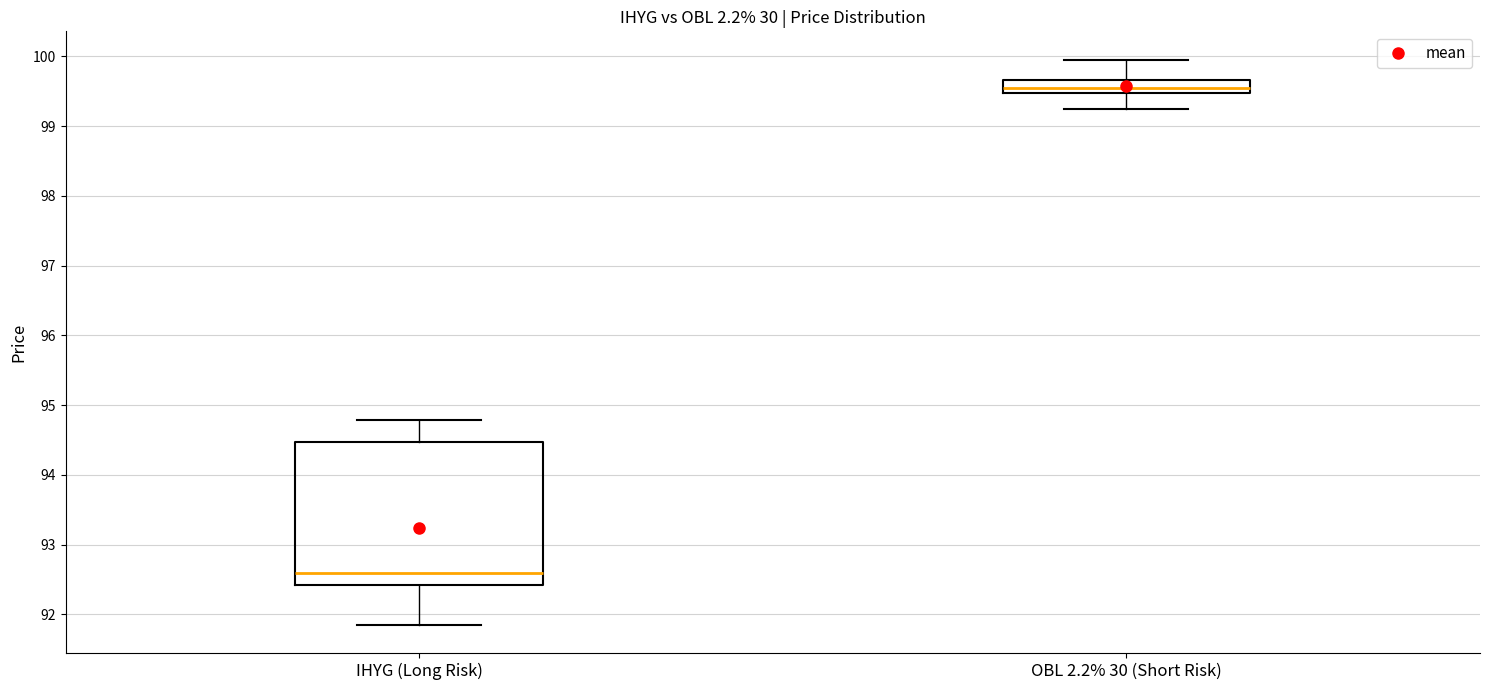

Reading left to right, transcribe this box plot: for each box, give where its median line is, the range the box spans, and where its two whiskers end, as read against the y-axis. The values are not printed on the chart, so give them approximately, as read against the axis.

IHYG (Long Risk): median 92.6, box 92.4 to 94.5, whiskers 91.9 to 94.8
OBL 2.2% 30 (Short Risk): median 99.5 (inside the box), box 99.5 to 99.7, whiskers 99.2 to 100.0